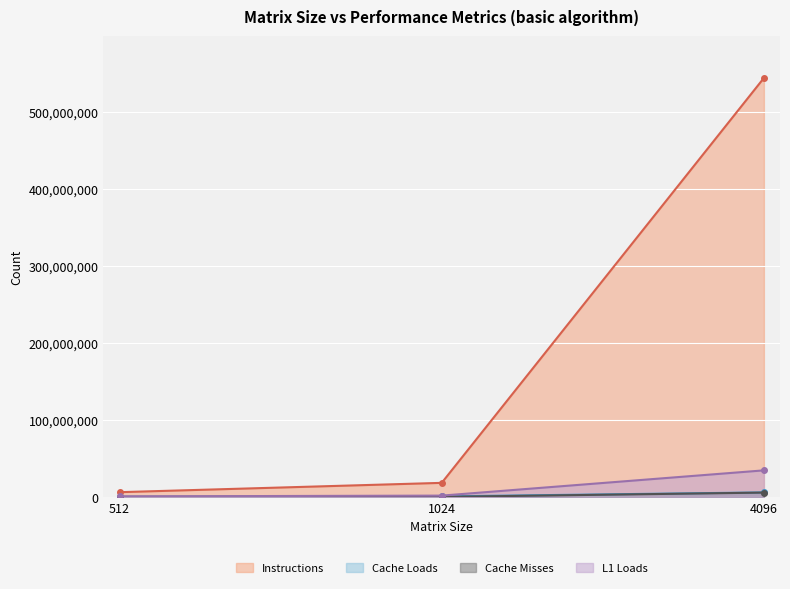

True or false: Instructions has a value of 18259641 at 1024.

True